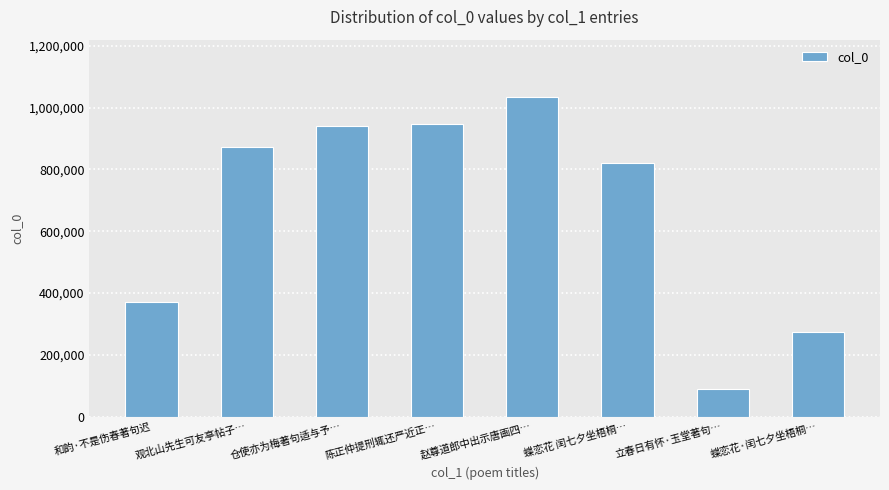

Count the number of categories in the chart.

8